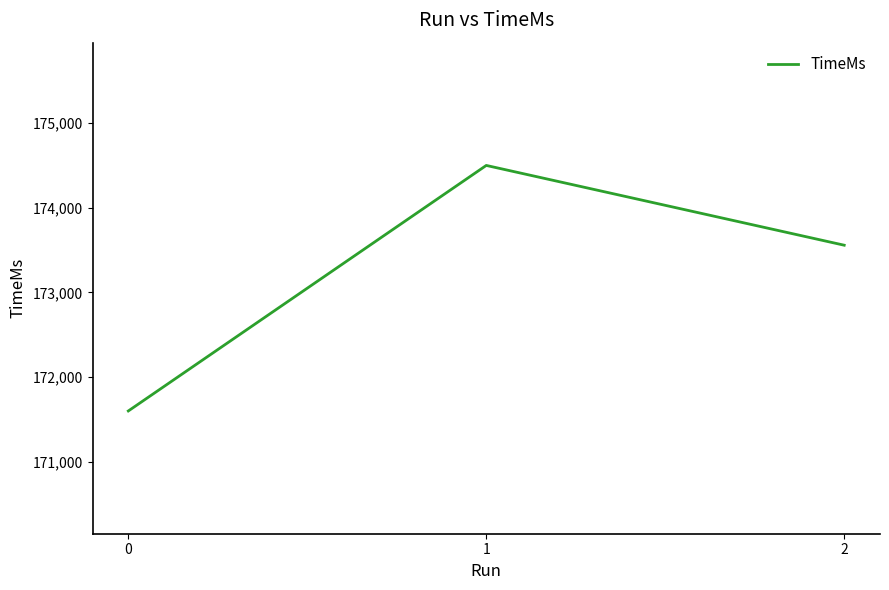

Is this an area chart (filled region under the line)?

No